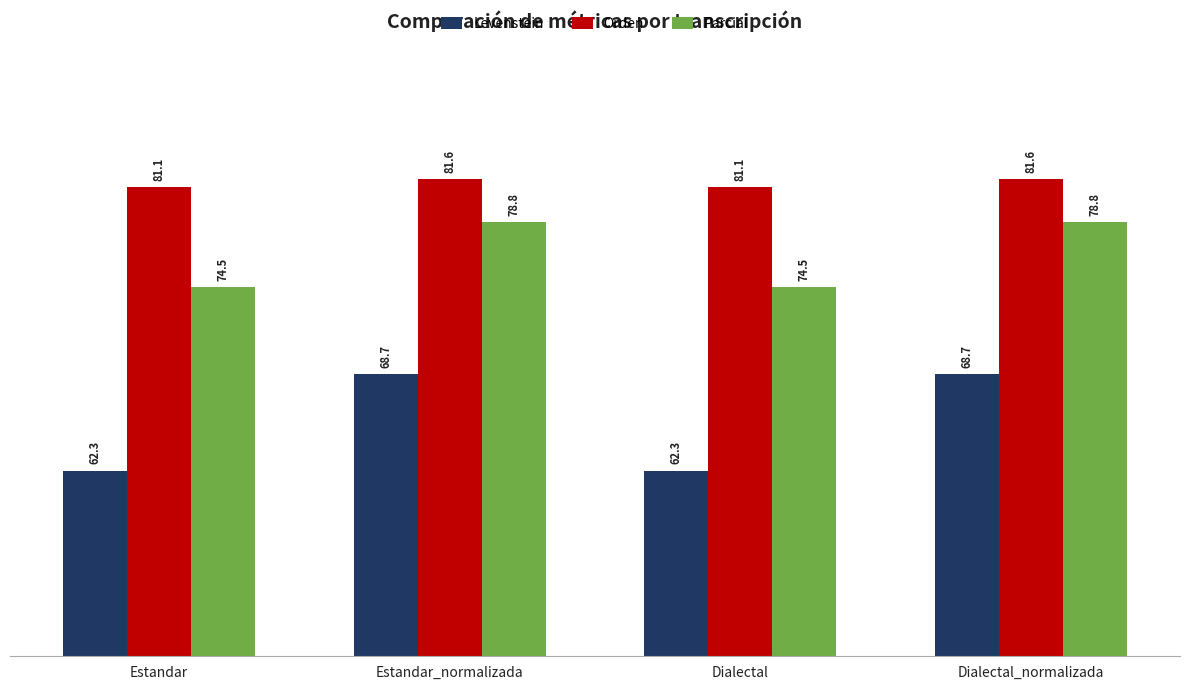

Count the number of categories in the chart.

4